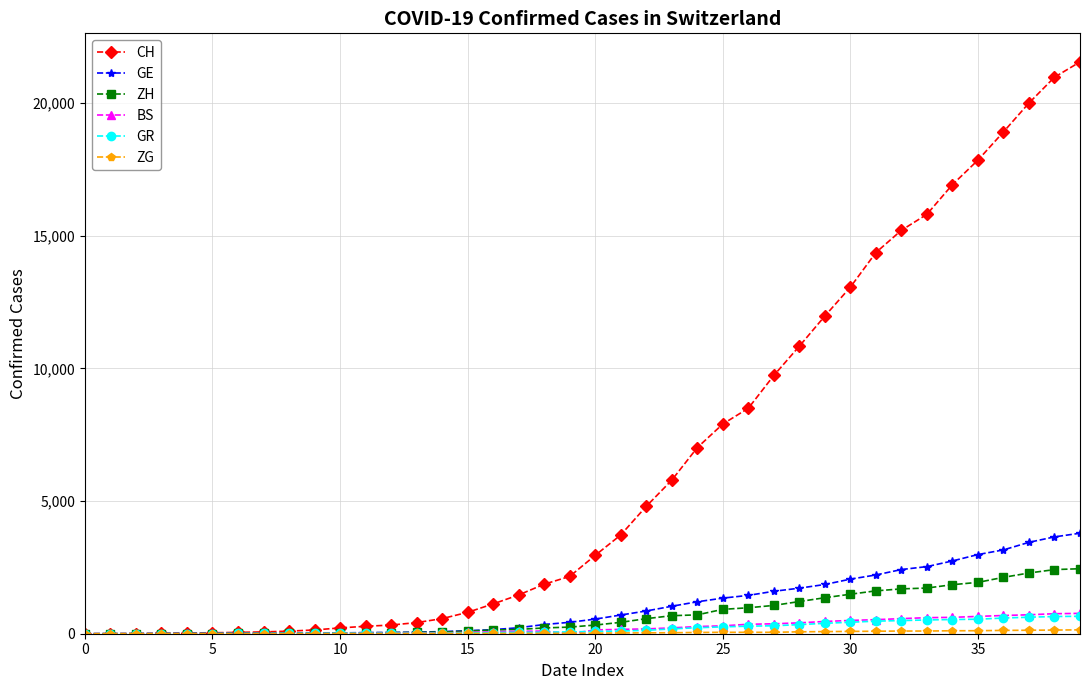

What is the maximum value shown in the chart?

21554